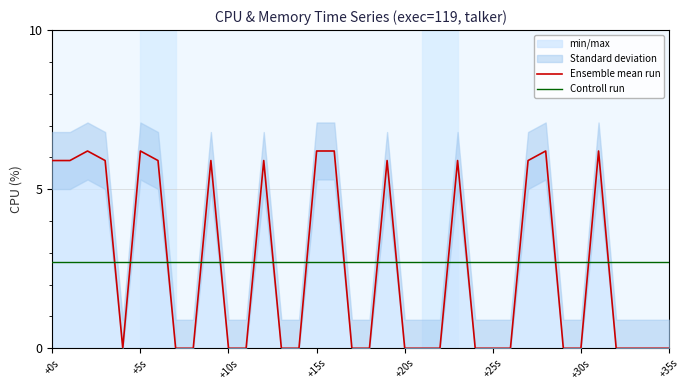

Which series has the largest range (max minus min)?

Ensemble mean run